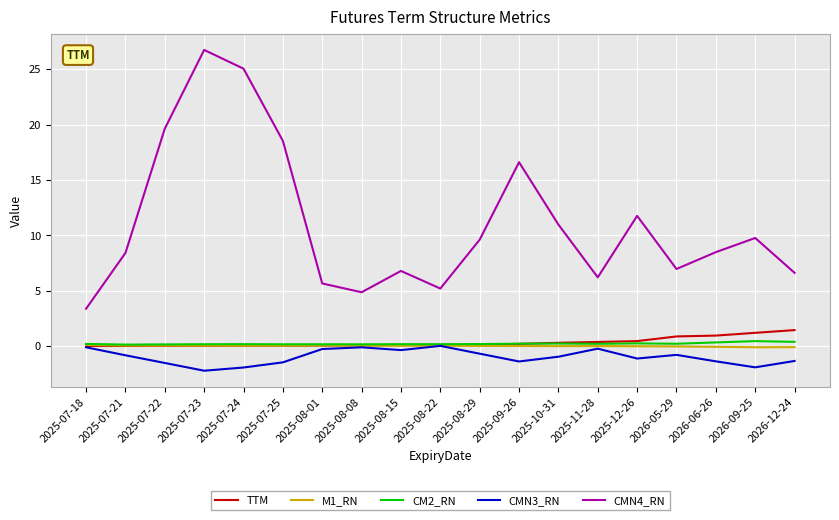

What is the average value of the CMN3_RN series?

-1.0